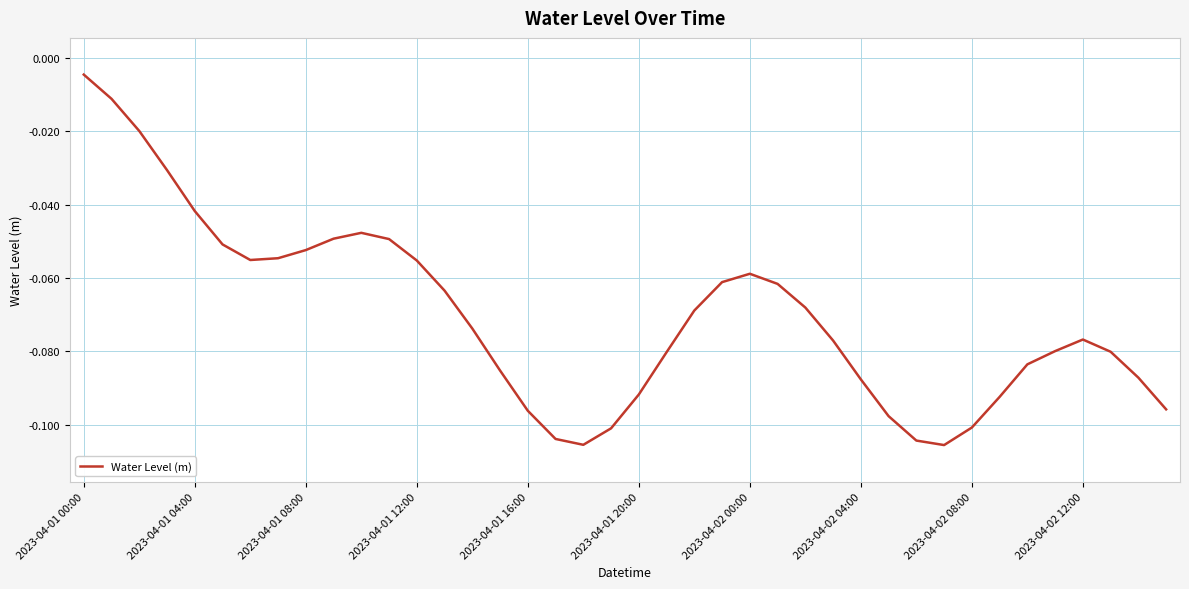

What is the average value?

-0.1